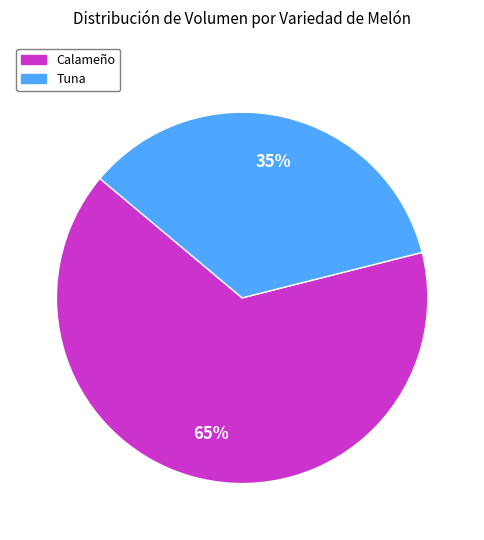

What is the ratio of the value at Calameño to the value at Tuna?

1.9